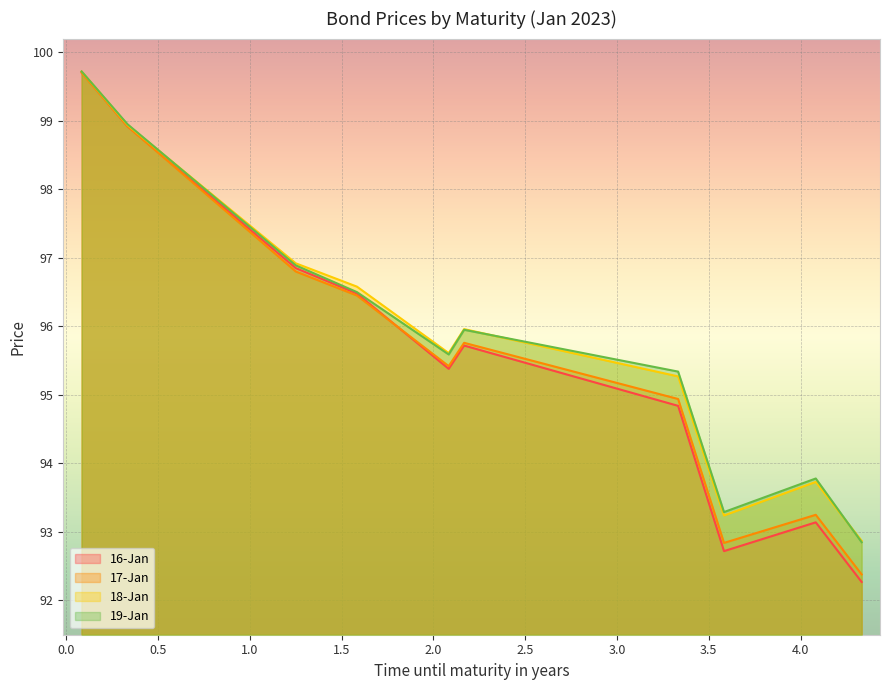

True or false: 18-Jan has a value of 153.5 at 3.333.

False